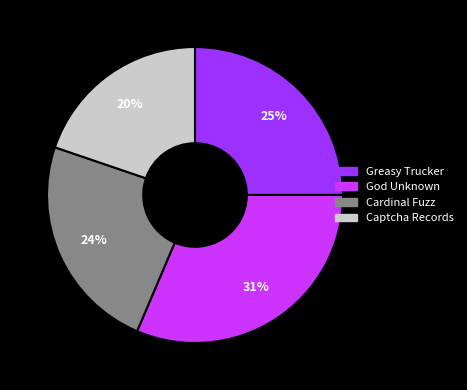

To the nearest percent, what percentage of the pie is Captcha Records?

20%